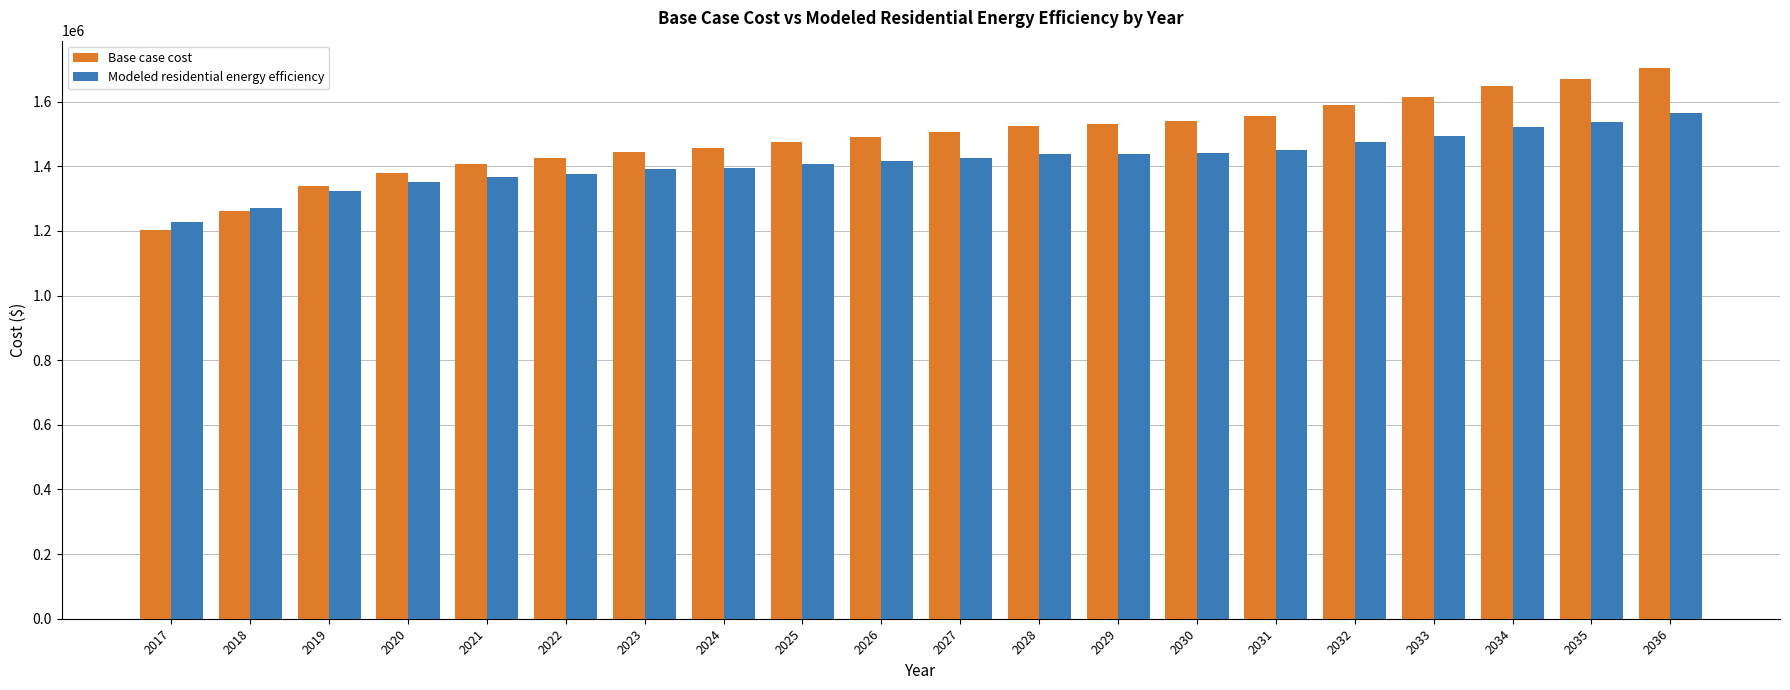

Rank the series by their maximum value, from highest to lowest.

Base case cost, Modeled residential energy efficiency